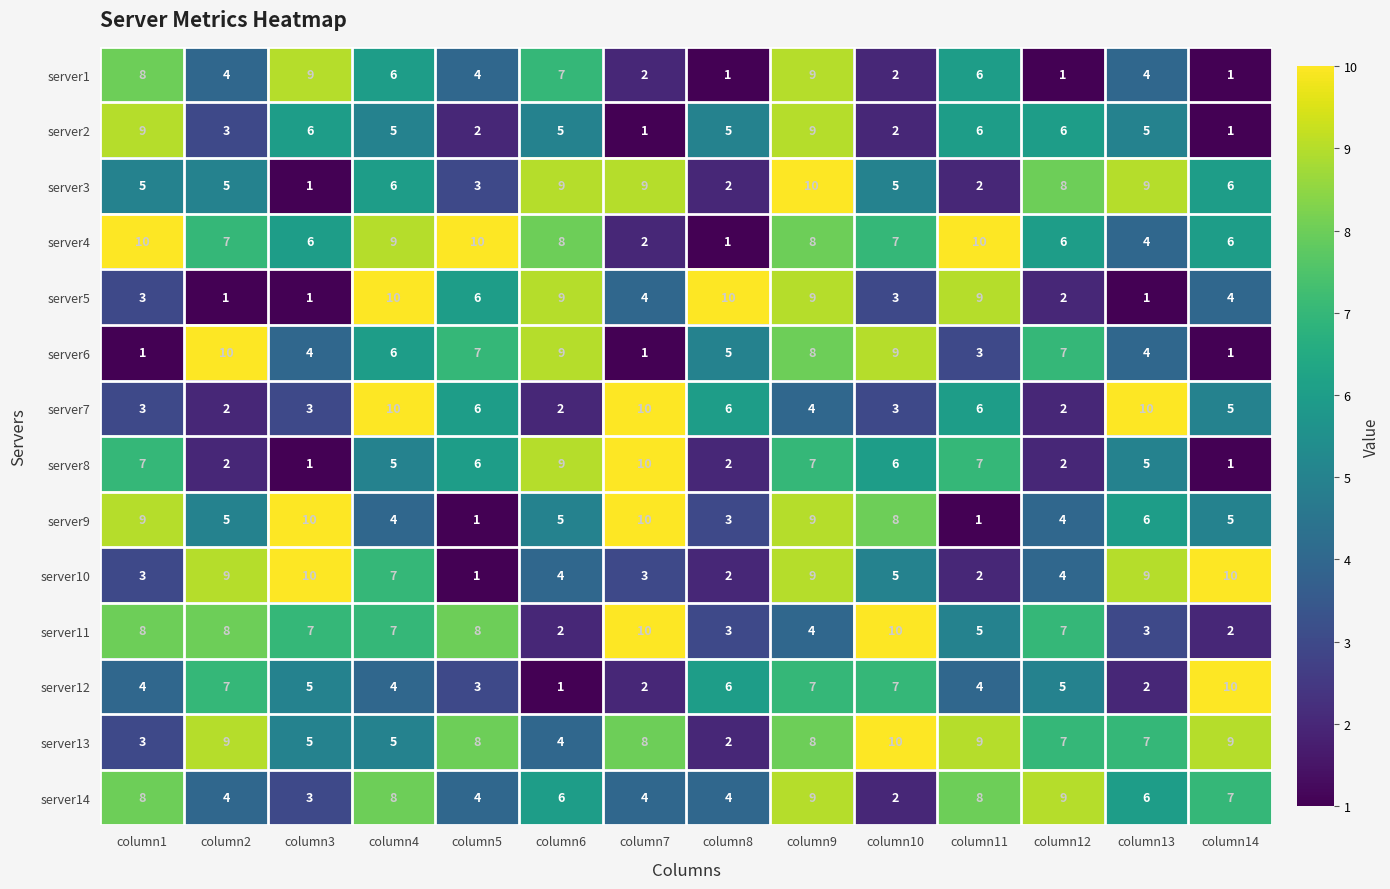

What is the difference between the highest and lowest values at column14?

9